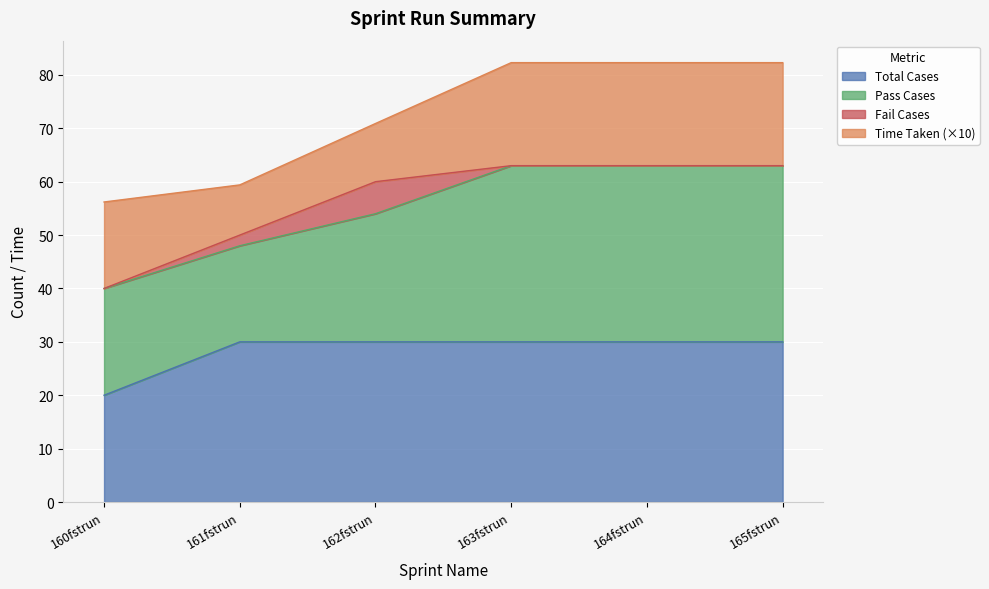

What is the difference between the maximum and minimum values in the Pass Cases series?

15.0